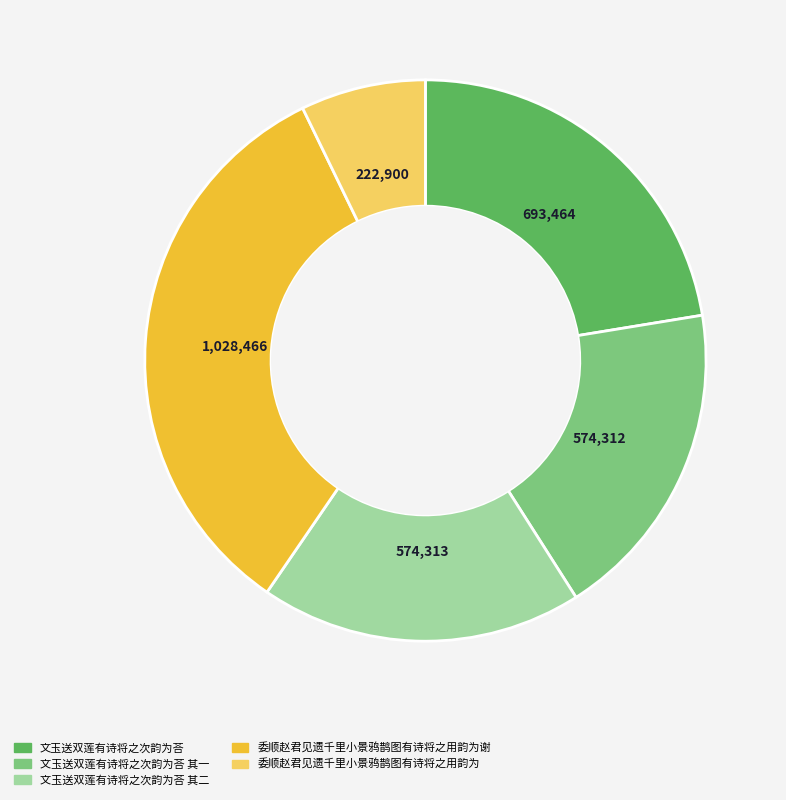

Does any single category account for the majority?

No